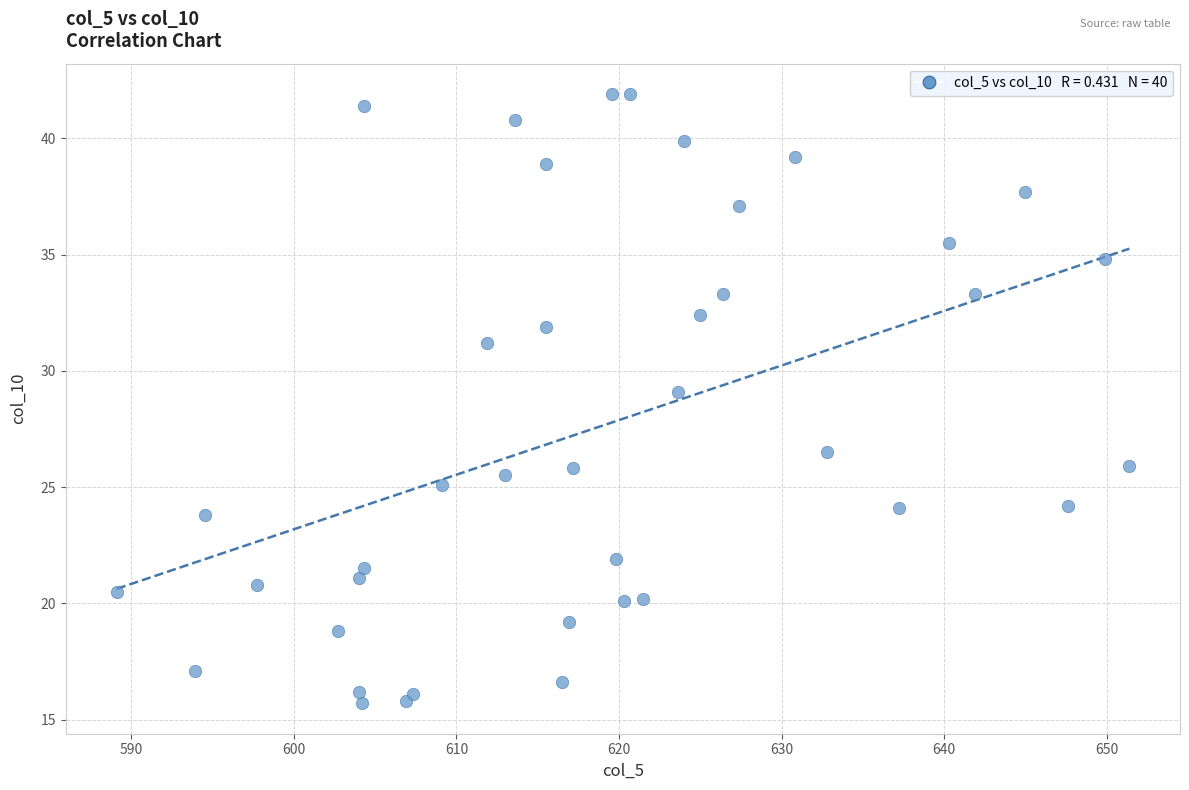

What is the range of X values (max minus min)?

62.3